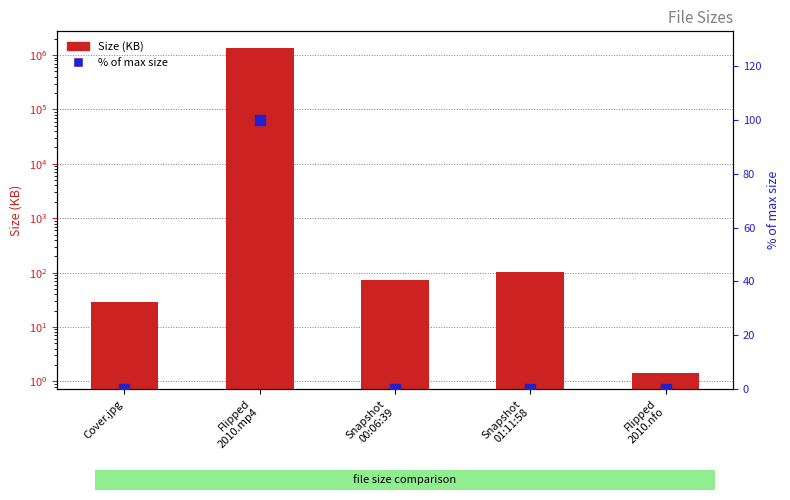

Which category has the highest value in the % of max size series?

Flipped
2010.mp4